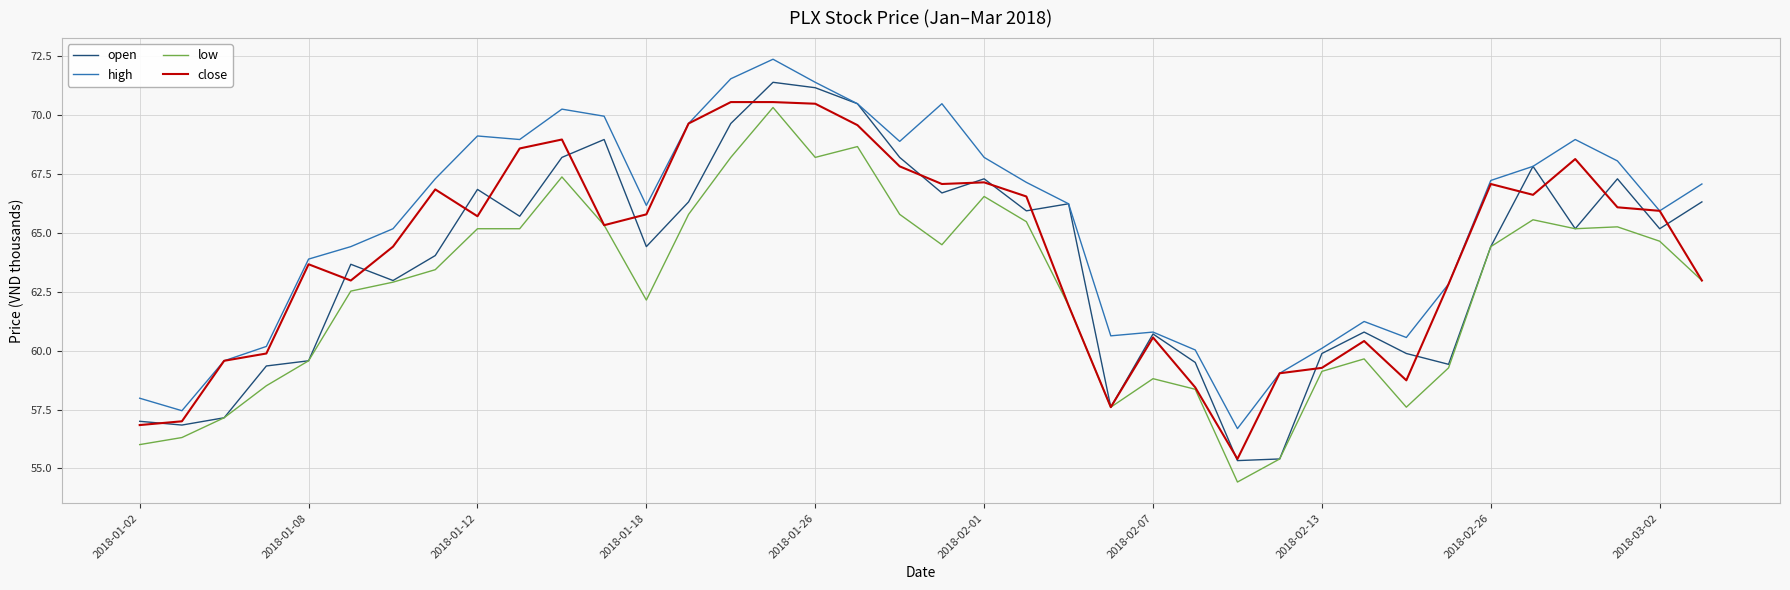

What is the difference between the second highest and second lowest values in the high series?

14.1